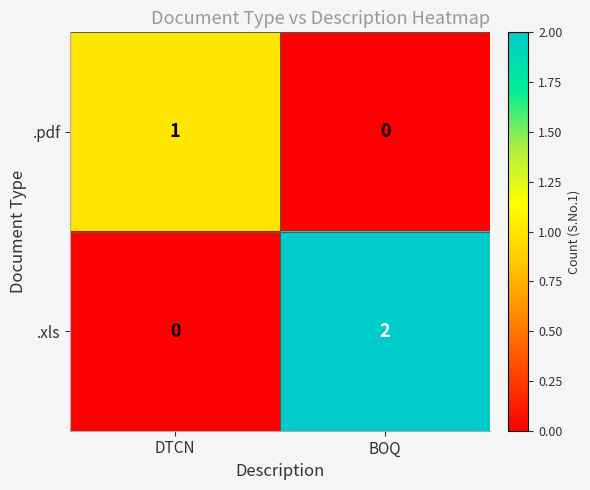

How many values in .xls are above zero?

1